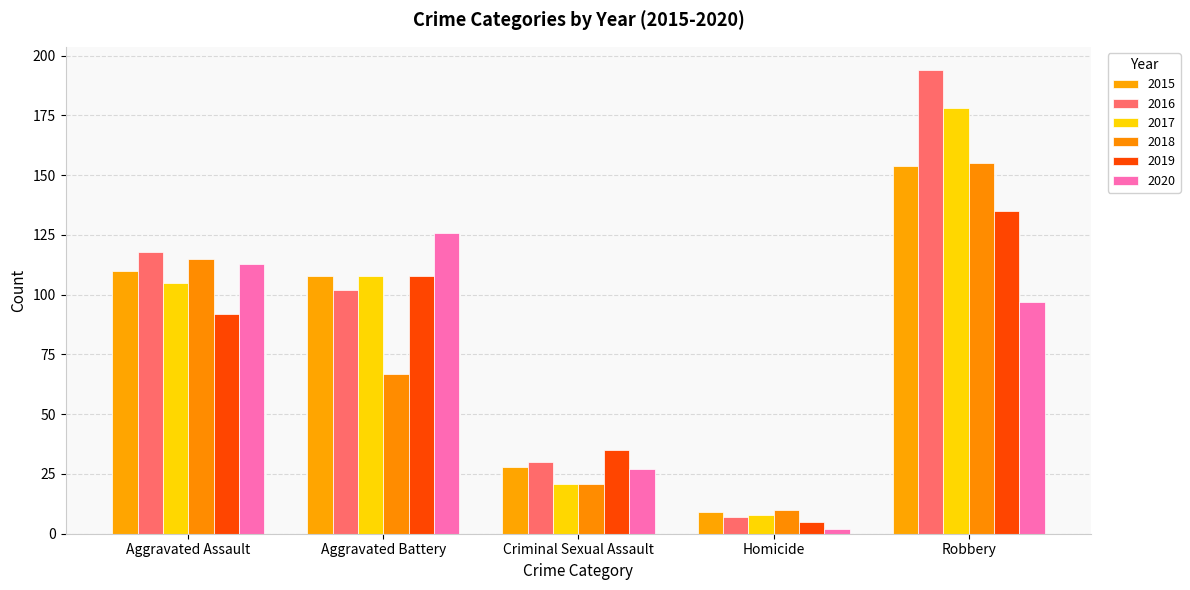

Where is 2015 nearest to the value 81?

Aggravated Battery